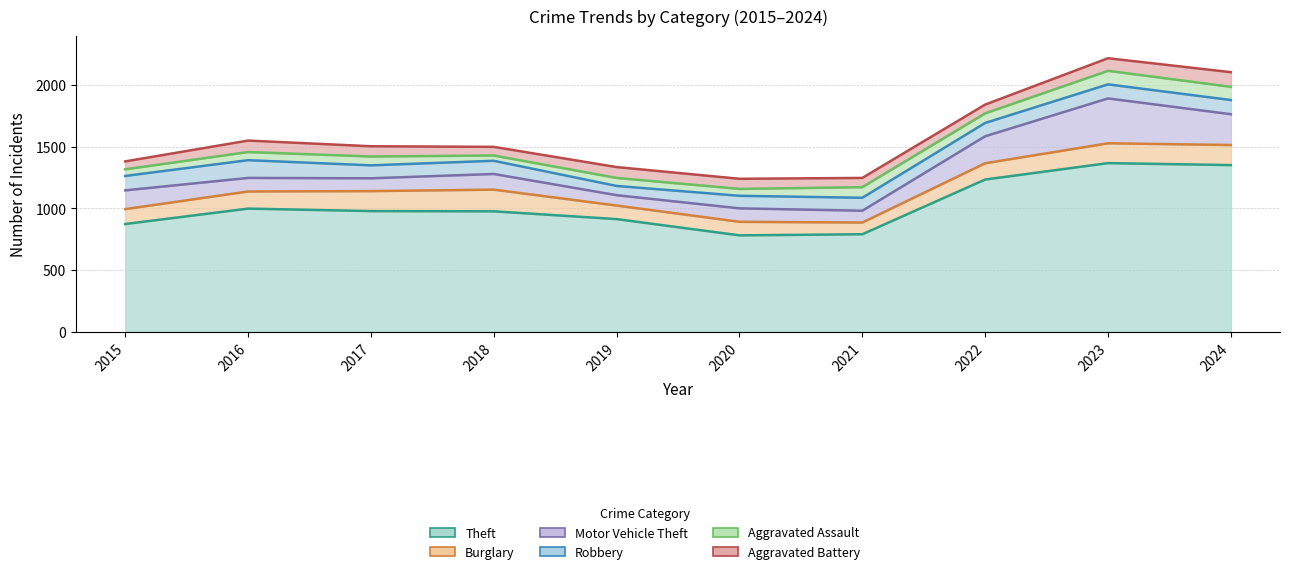

Does the chart have visible grid lines?

Yes